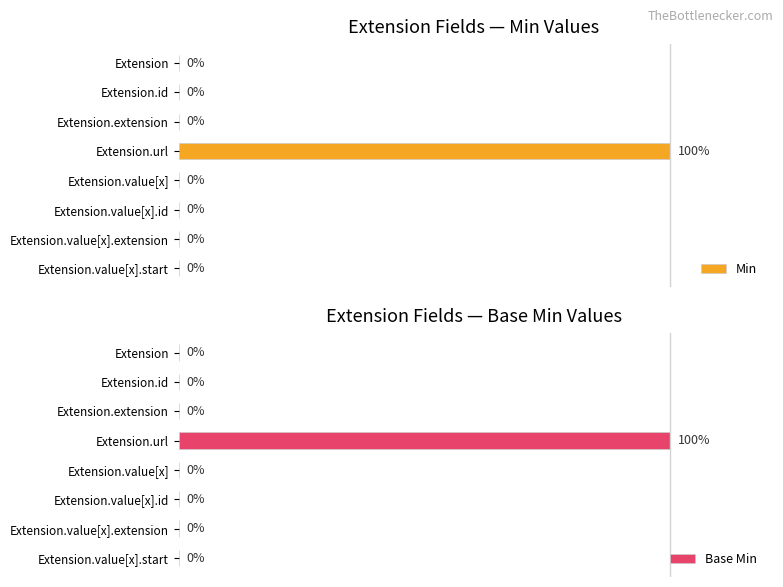

How many bars are there in total?

16